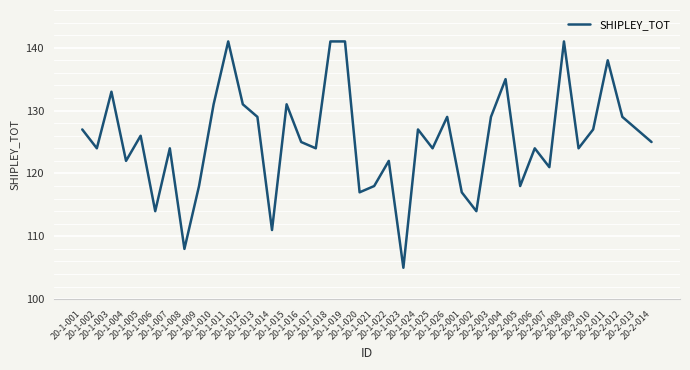

What is the smallest value displayed?

105